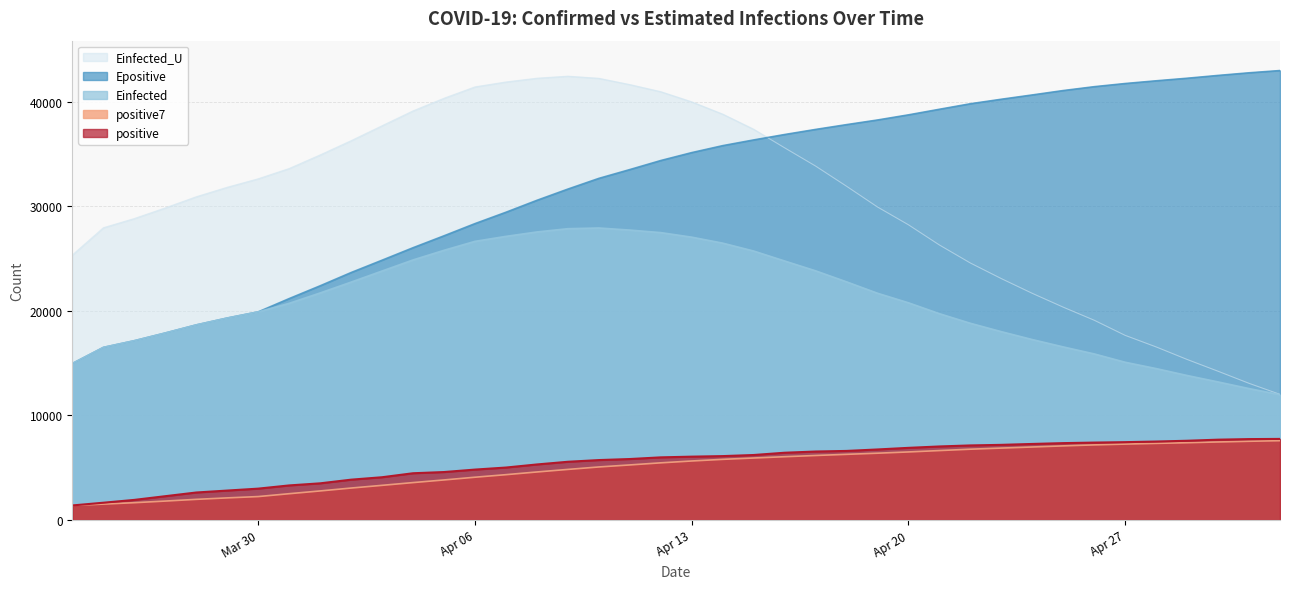

What is the highest value of the Einfected_U series?

42434.3